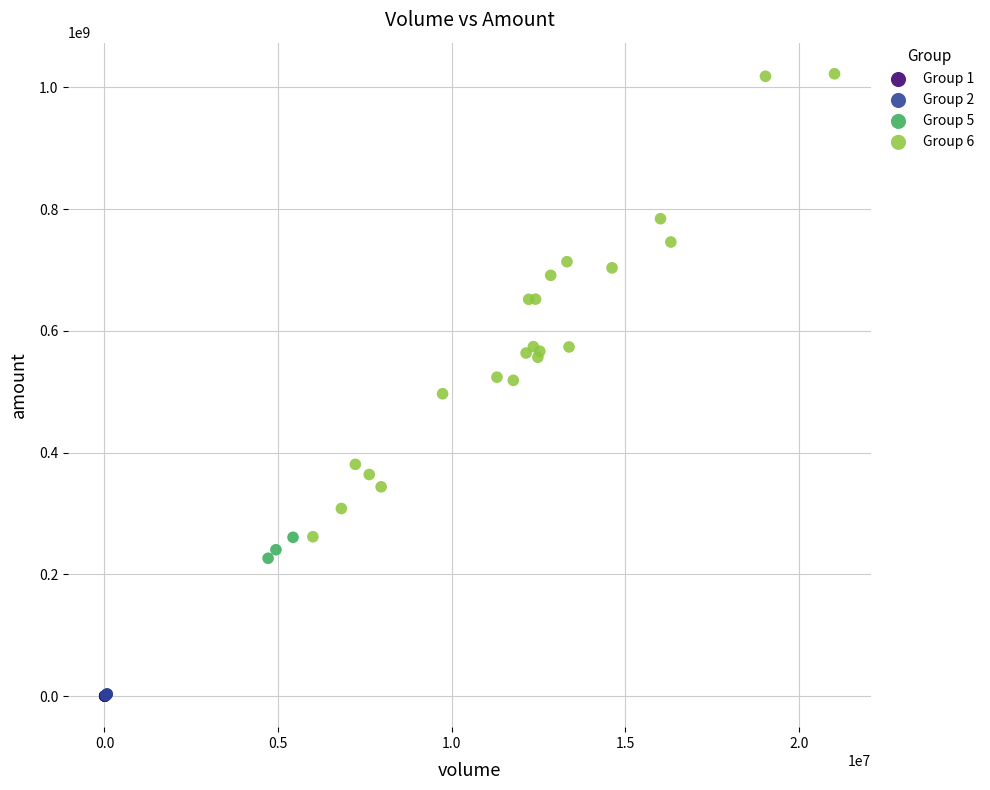

Which series has the largest Y range (max minus min)?

Group 6